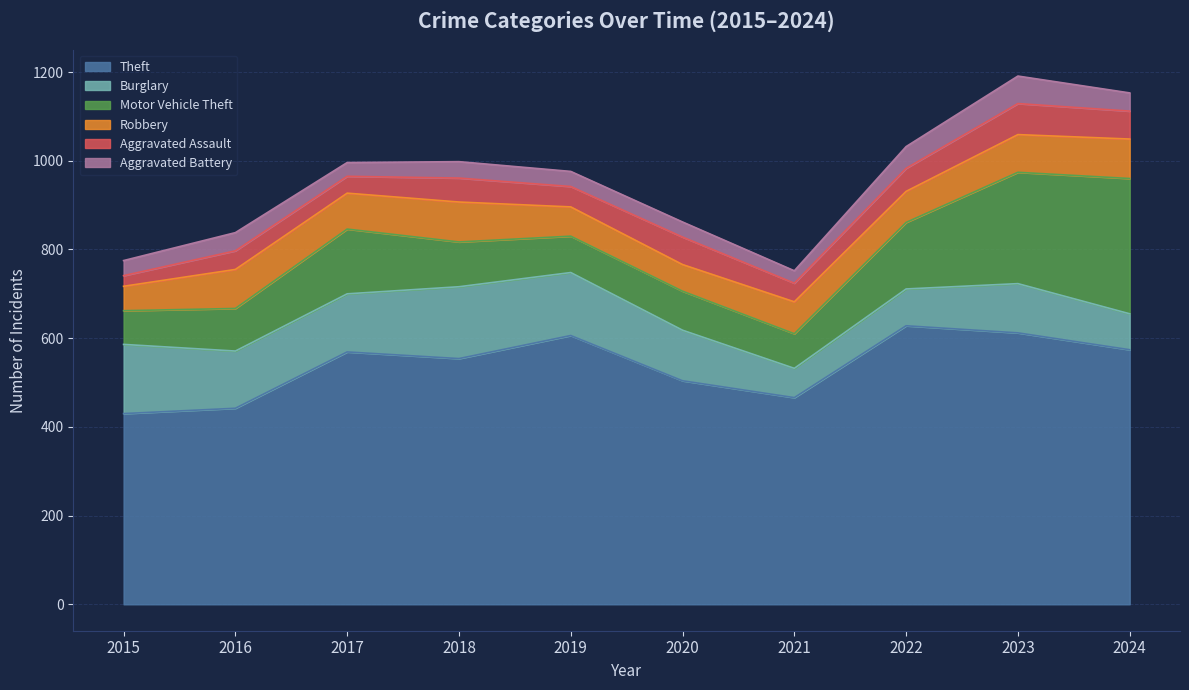

Where does the Aggravated Assault series first go above 52?

2018